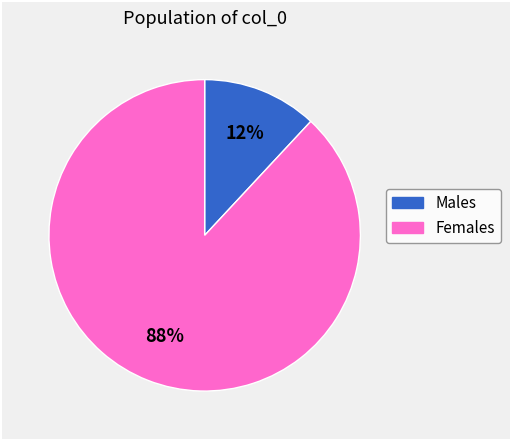

How many segments does this pie chart have?

2